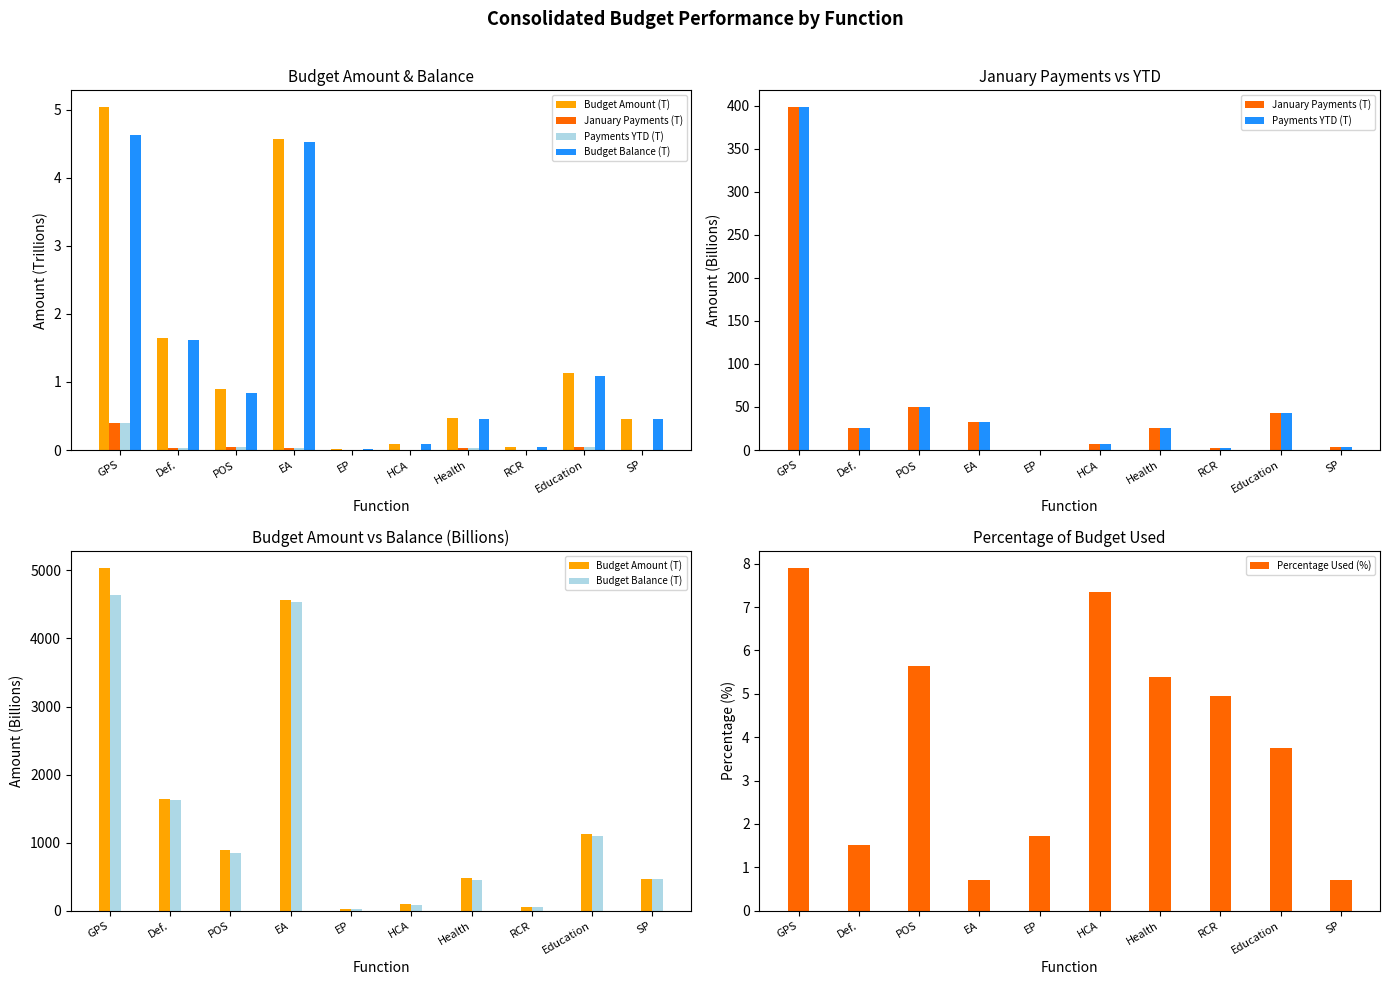

What is the approximate value of Payments YTD (T) at GPS?

397.8